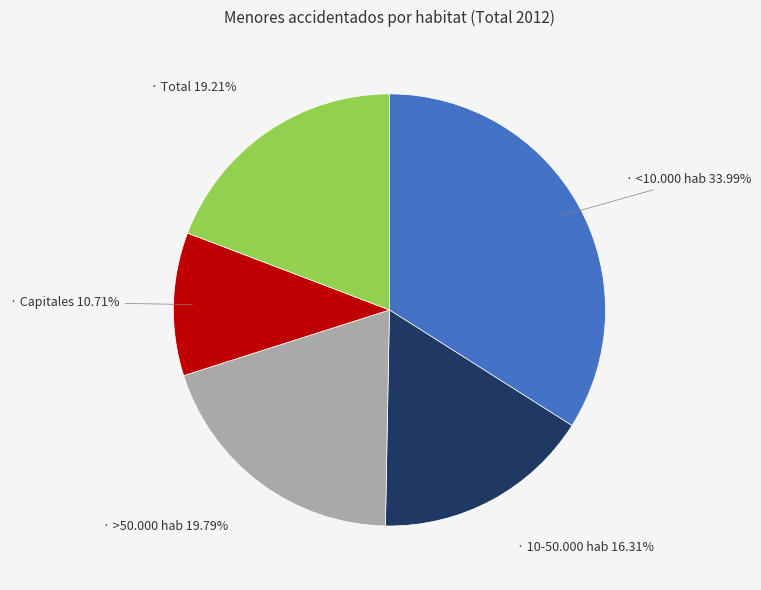

Is there a majority slice in this chart?

No